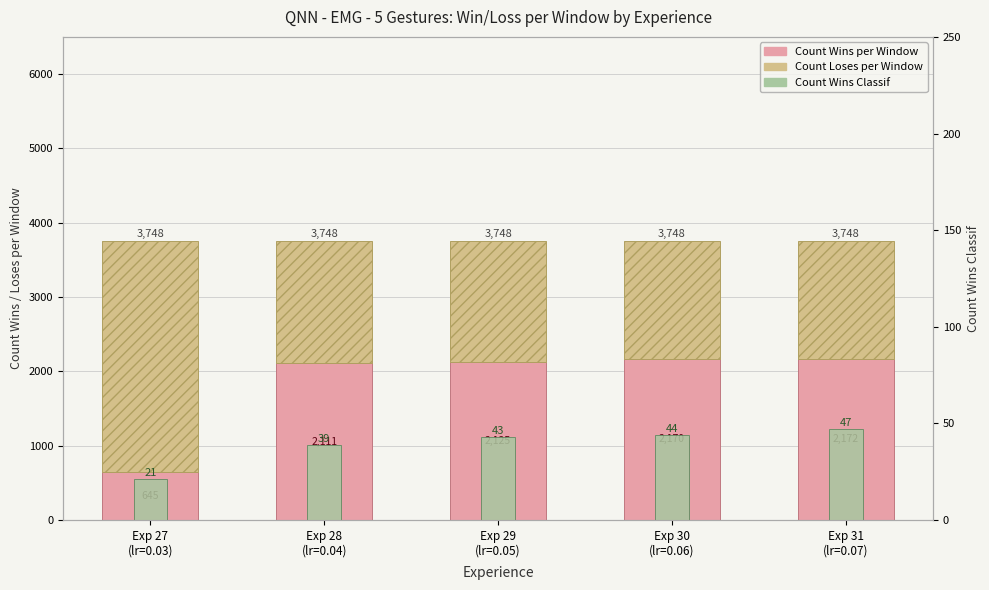

Is the value of Count Loses per Window at Exp 31
(lr=0.07) greater than the value of Count Wins per Window at Exp 27
(lr=0.03)?

Yes